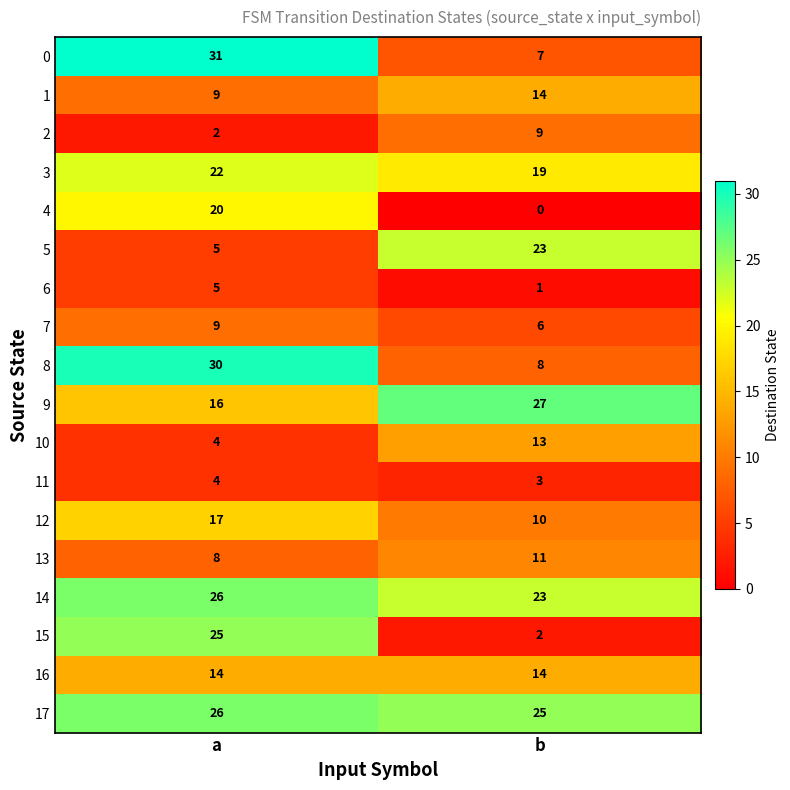

What is the difference between the highest and lowest values at b?

27